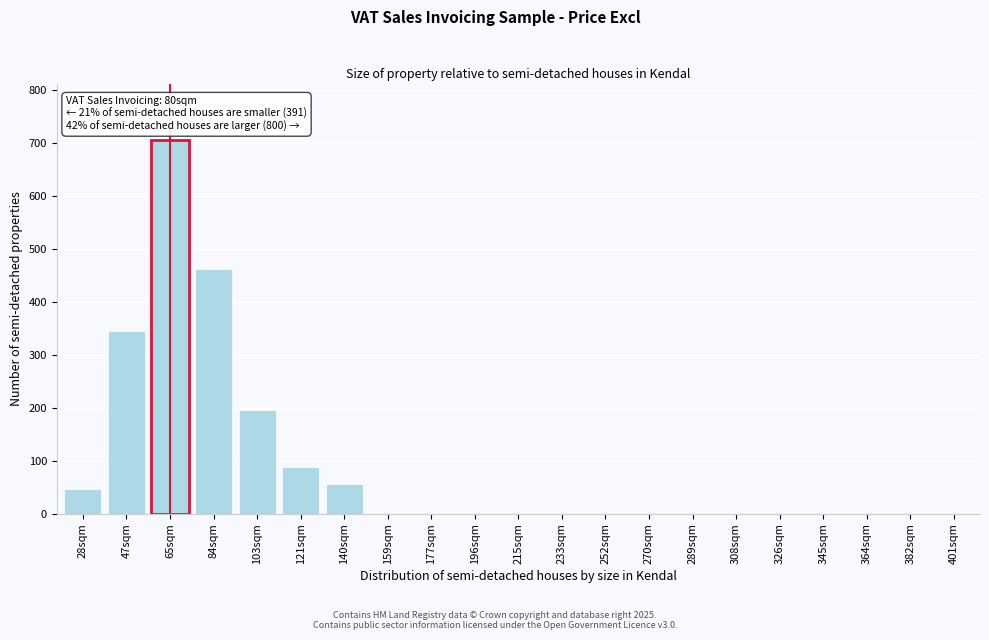

Reading left to right, transcribe all the data shown in this chart.

28sqm=47	47sqm=344	65sqm=706	84sqm=461	103sqm=195	121sqm=88	140sqm=56	159sqm=0	177sqm=0	196sqm=0	215sqm=0	233sqm=0	252sqm=0	270sqm=0	289sqm=0	308sqm=0	326sqm=0	345sqm=0	364sqm=0	382sqm=0	401sqm=0